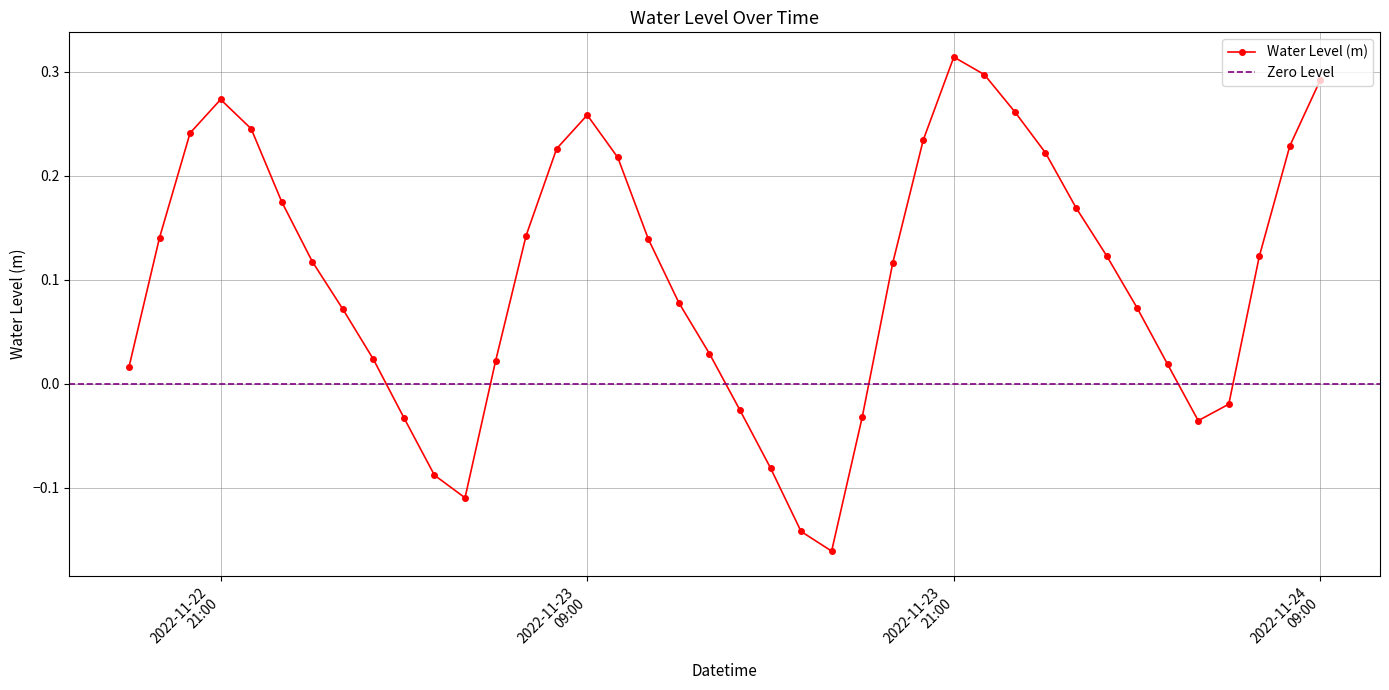

At which category does the chart reach its minimum across all series?

2022-11-23 17:00:00